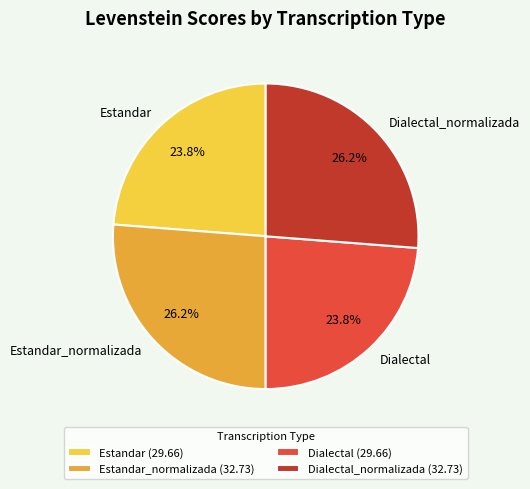

To the nearest percent, what is the difference between the Dialectal and Dialectal_normalizada slice percentages?

2%